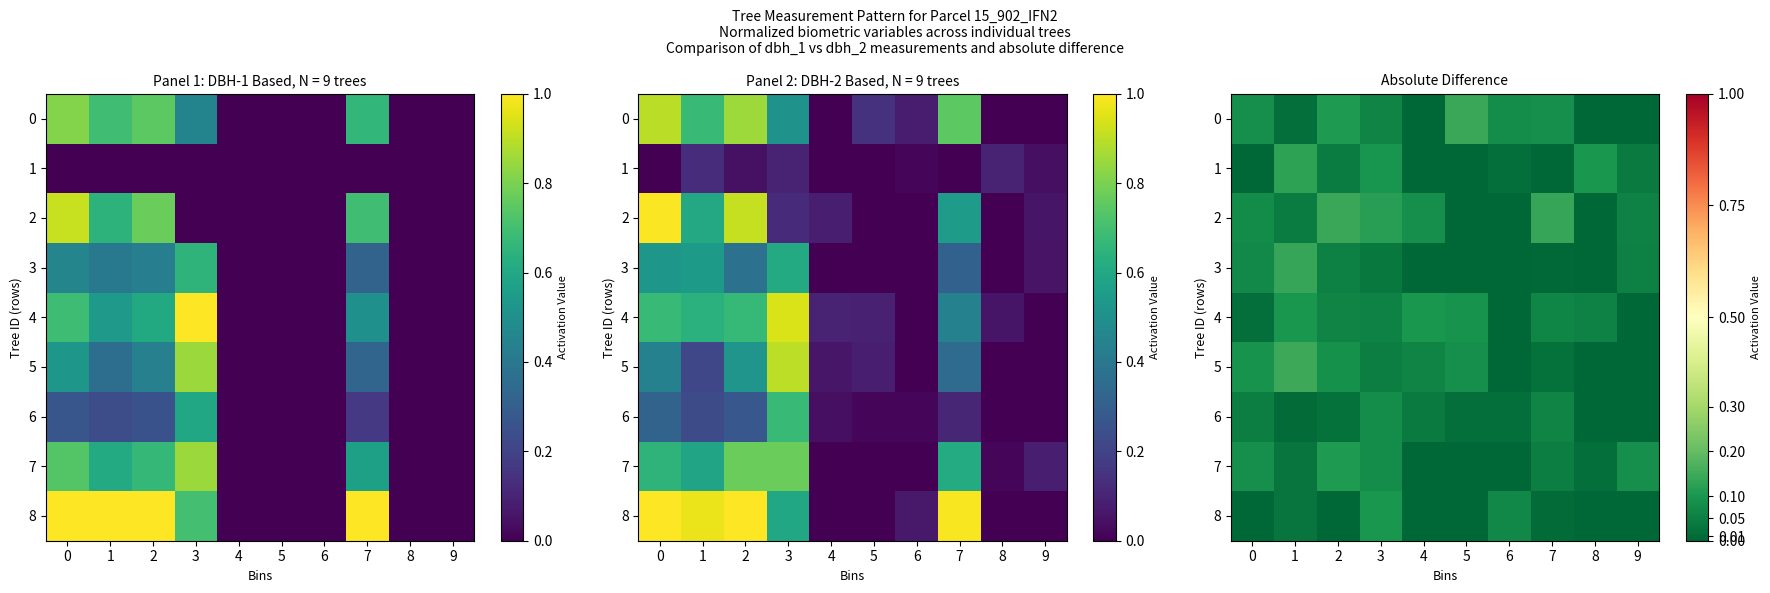

At 9, list the series in order from smallest to largest.

row_0, row_4, row_5, row_6, row_8, row_1, row_3, row_2, row_7